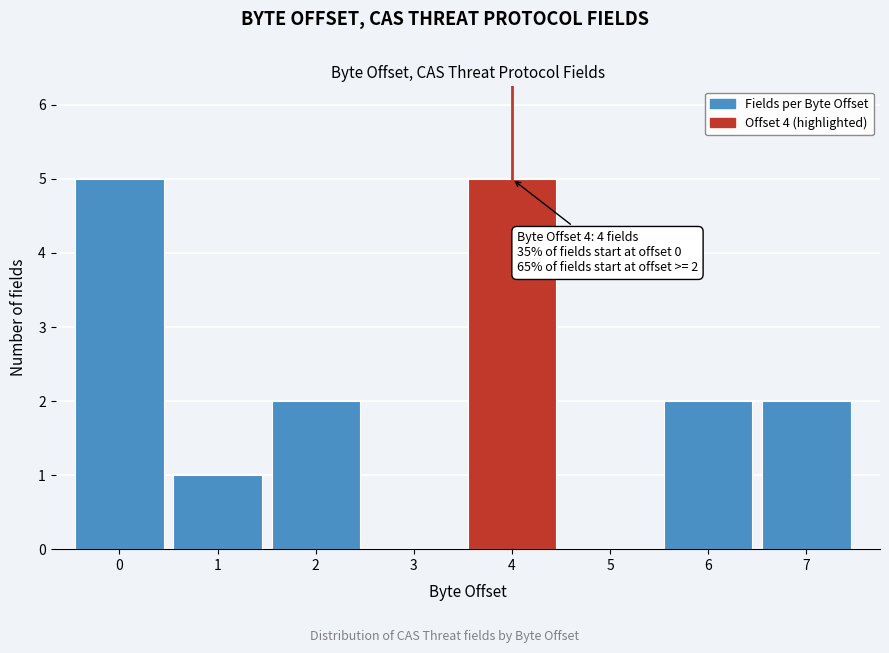

Reading left to right, list all the values displayed in this chart.

0=5	1=1	2=2	3=0	4=5	5=0	6=2	7=2